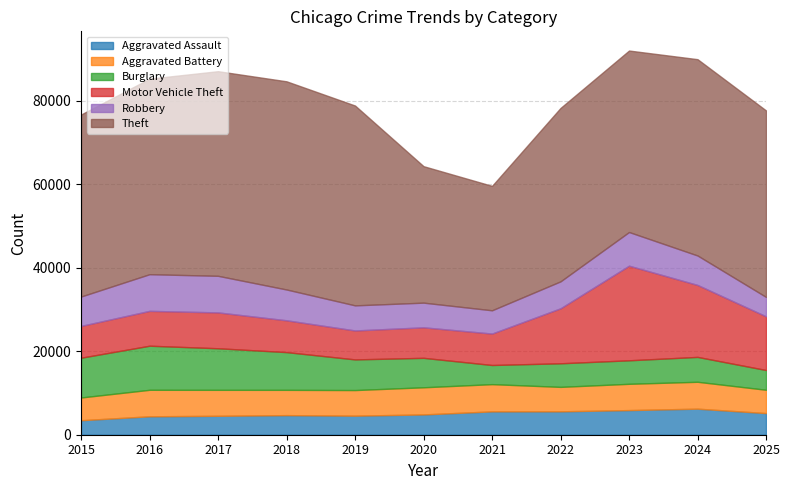

How many interior local valleys does the Theft series have?

1